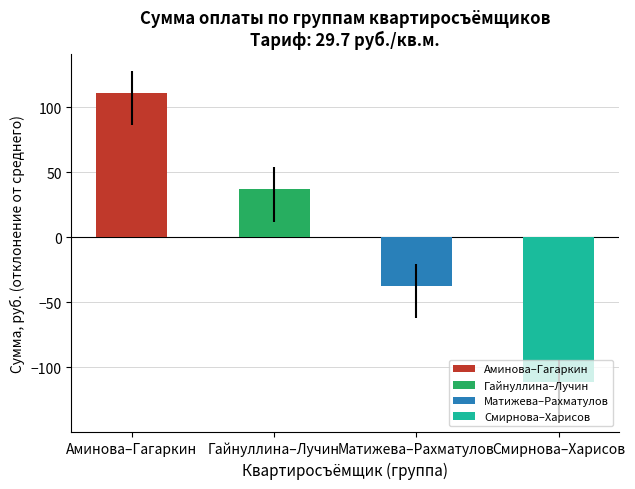

Which has a higher value, Гайнуллина–Лучин or Матижева–Рахматулов?

Гайнуллина–Лучин